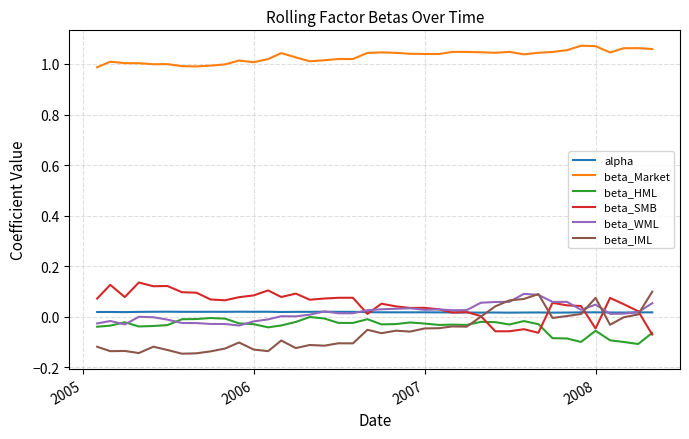

True or false: alpha and beta_Market cross at least once.

False